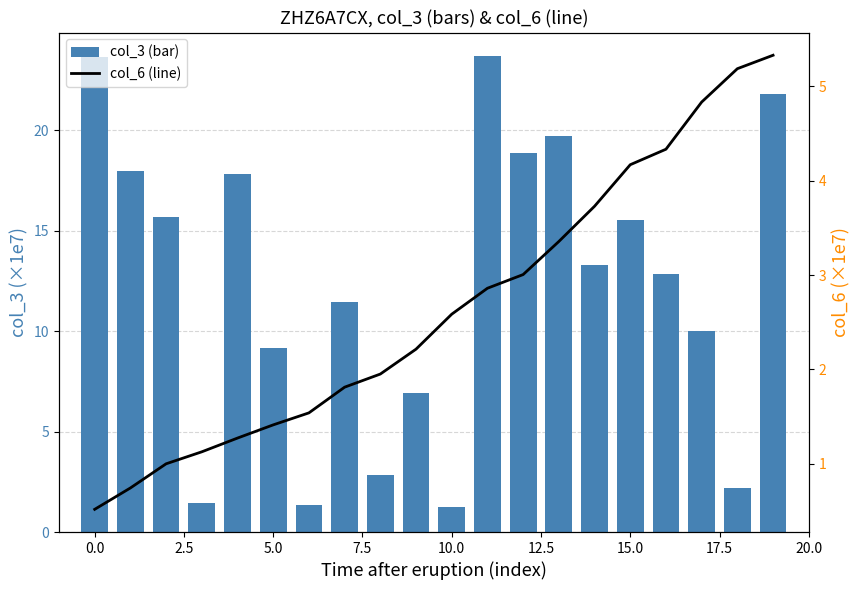

What is the lowest value of the col_6 series?

0.5